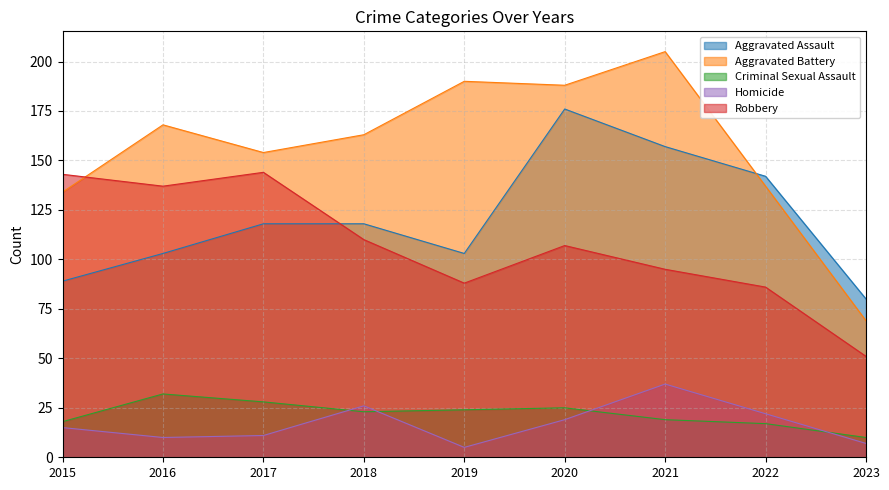

Does the chart have visible grid lines?

Yes